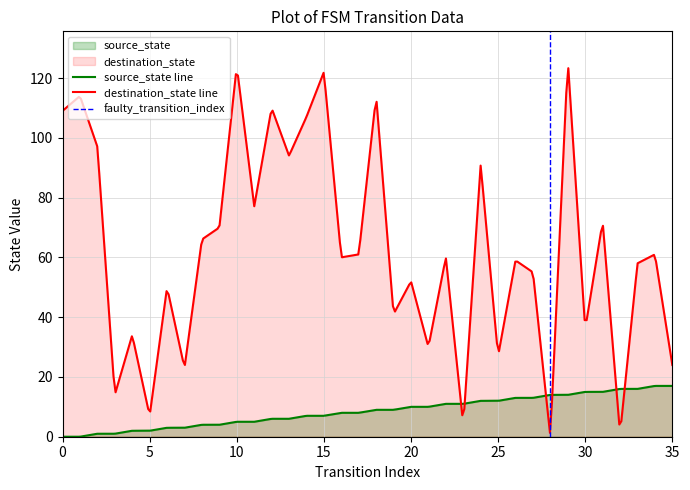

How many distinct data groups are displayed?

2